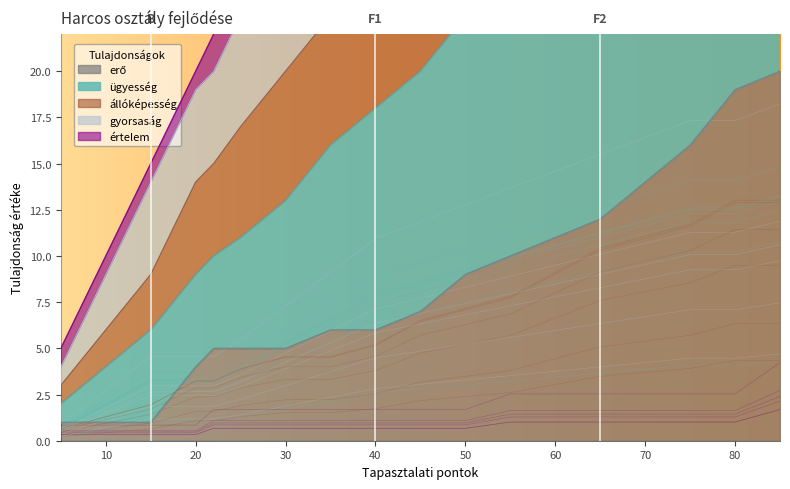

How many series are shown in this chart?

5